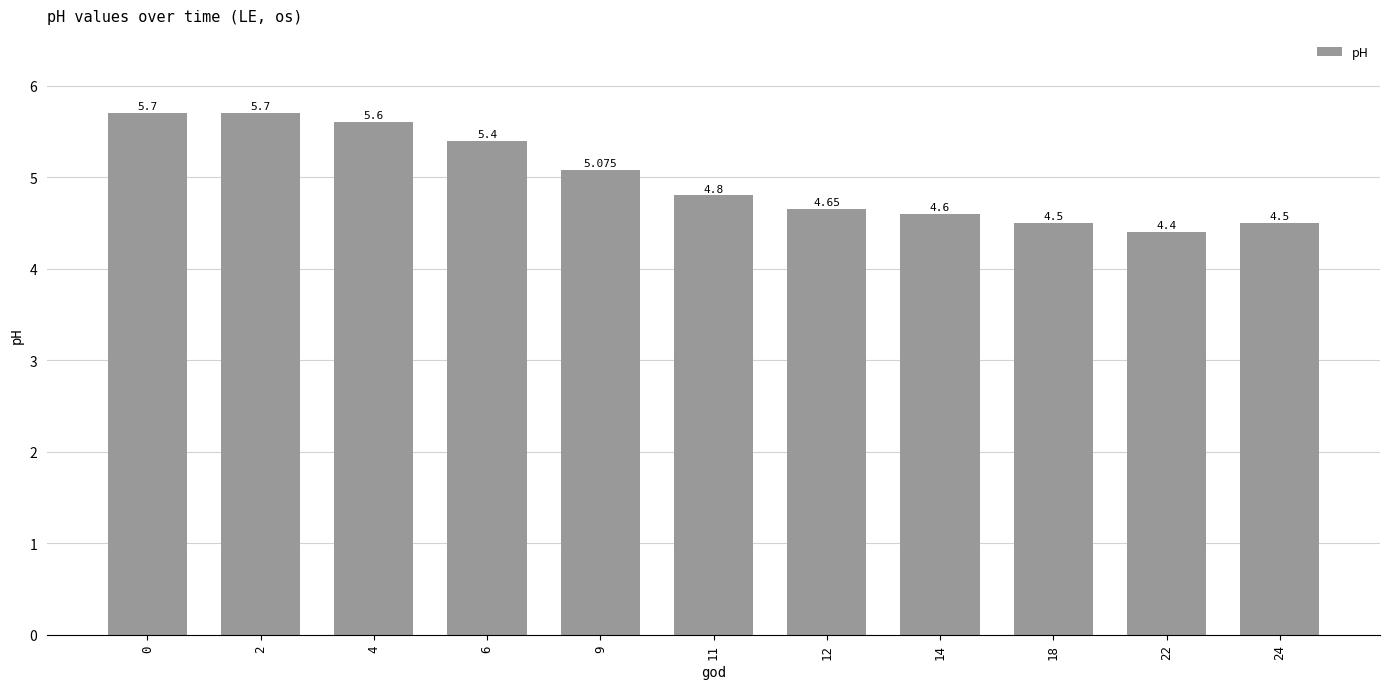

How many bars are there in total?

11